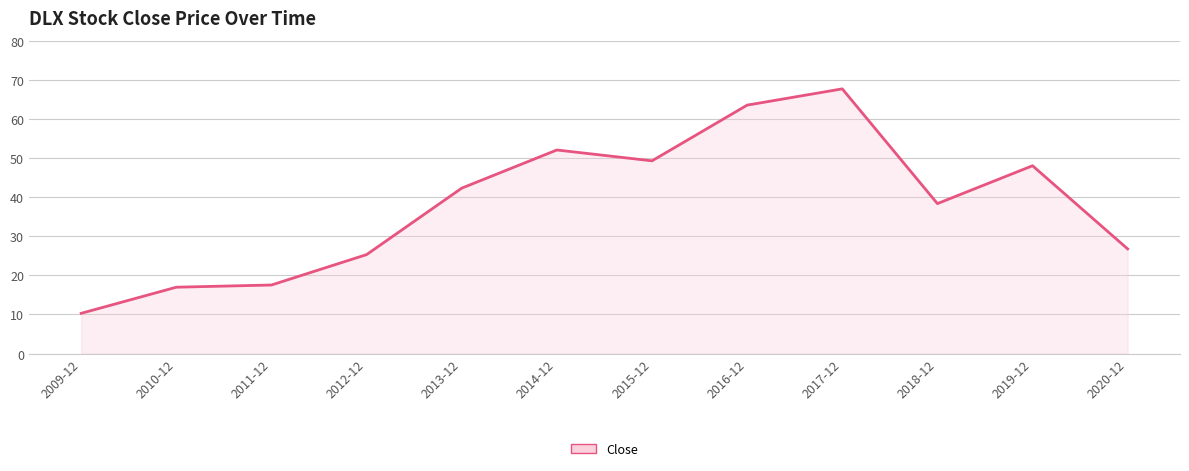

Does the chart display data point markers on the line(s)?

No